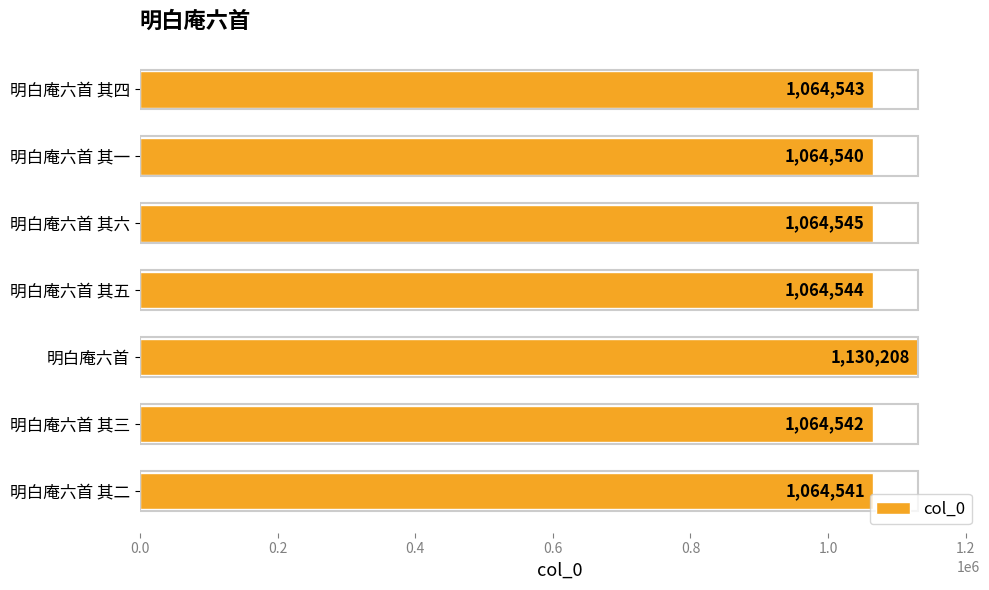

How many data points are less than 1064543?

3